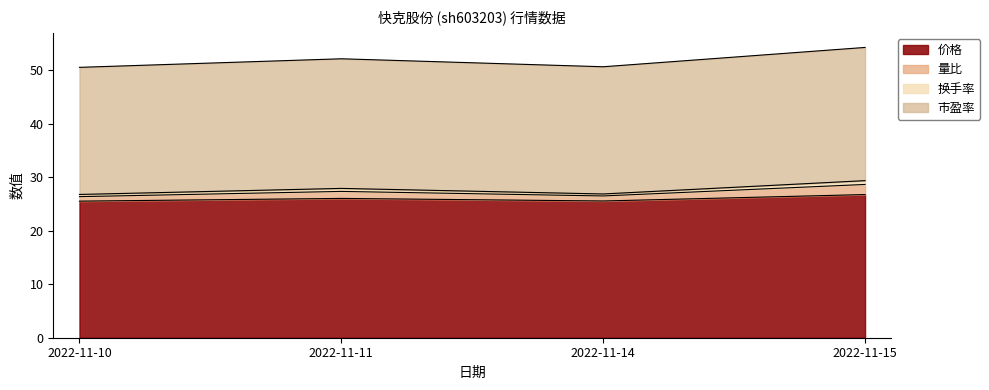

What are all the series names shown in the legend?

价格, 量比, 换手率, 市盈率